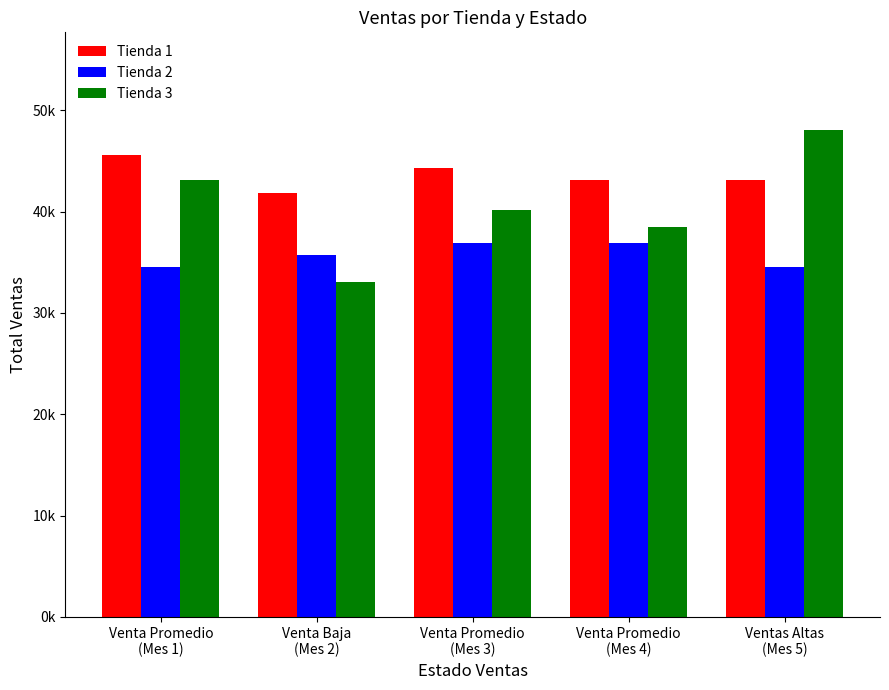

What is the total value across all series at Ventas Altas
(Mes 5)?

125702.6